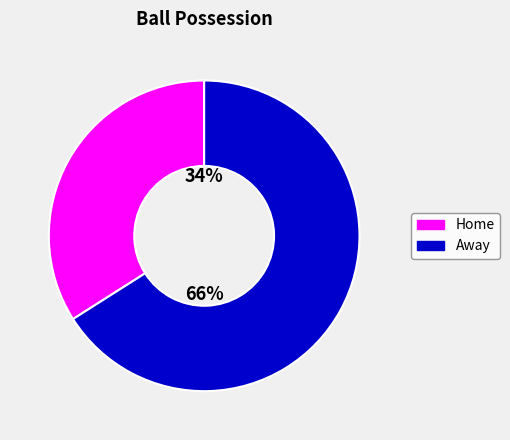

To the nearest percent, what is the difference between the largest and smallest slice percentages?

32%